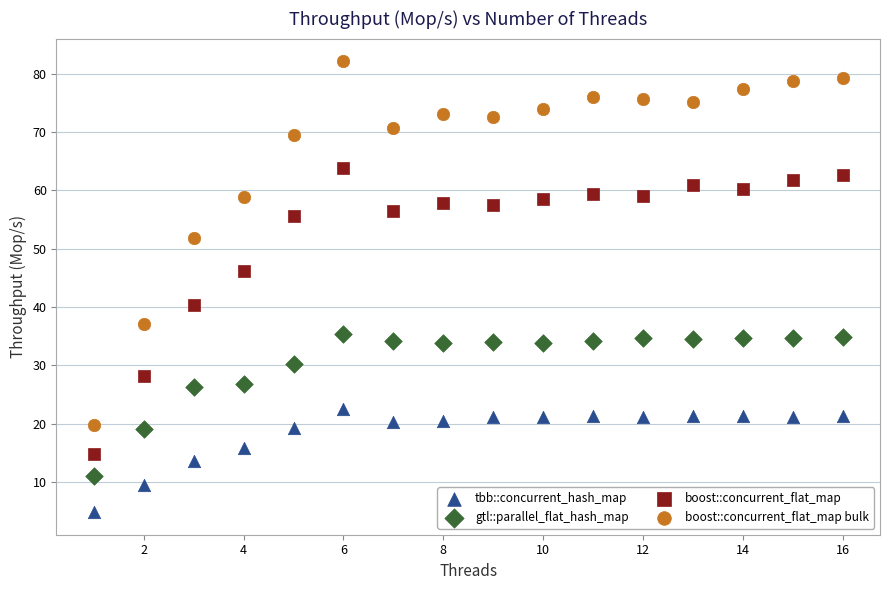

Which series has the widest spread of Y values?

boost::concurrent_flat_map bulk